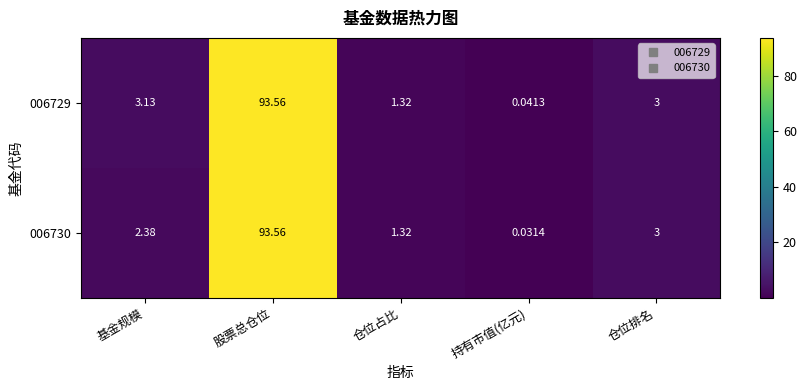

Which series has the largest total across all categories?

006729